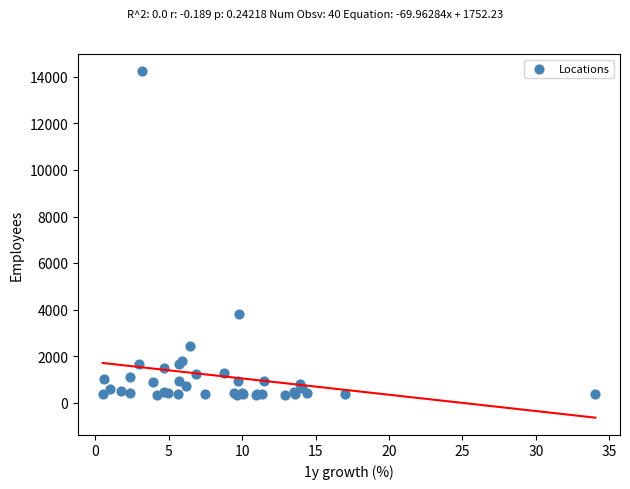

What Y value in the scatter plot is closest to 7277?

3810